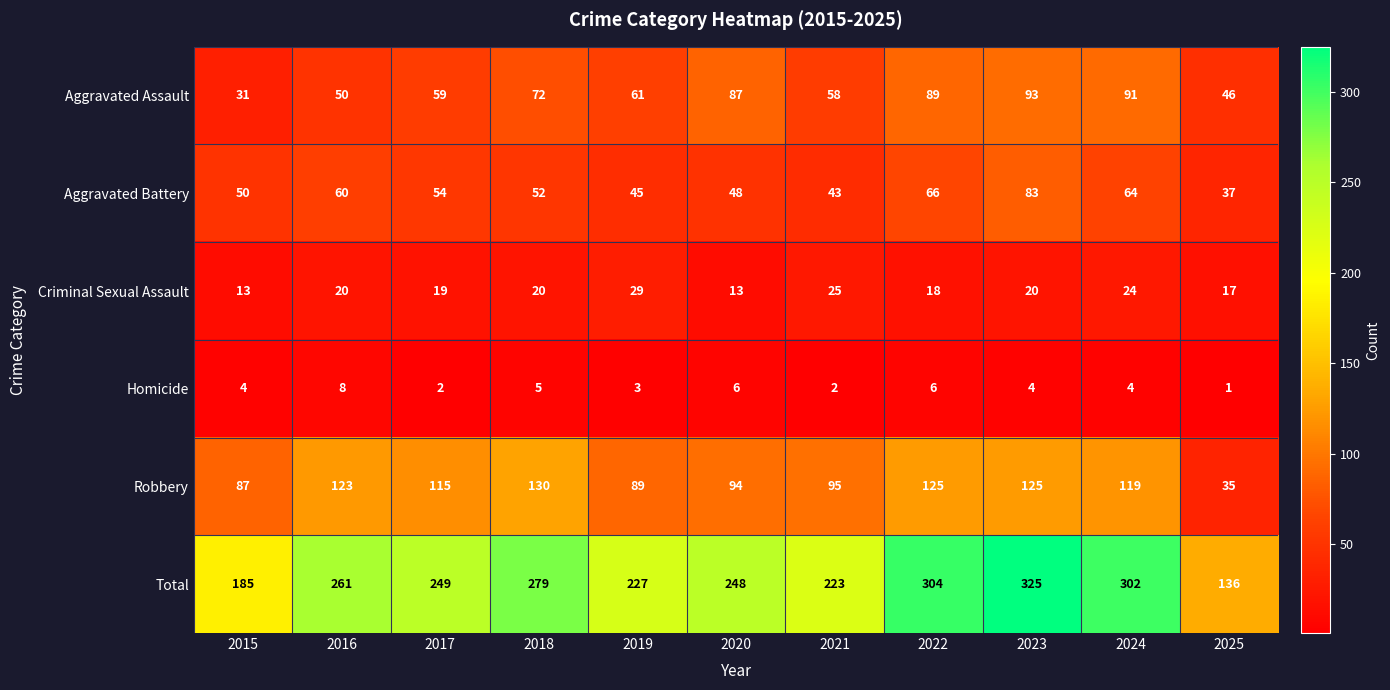

At which category is the sum across all series the highest?

2023